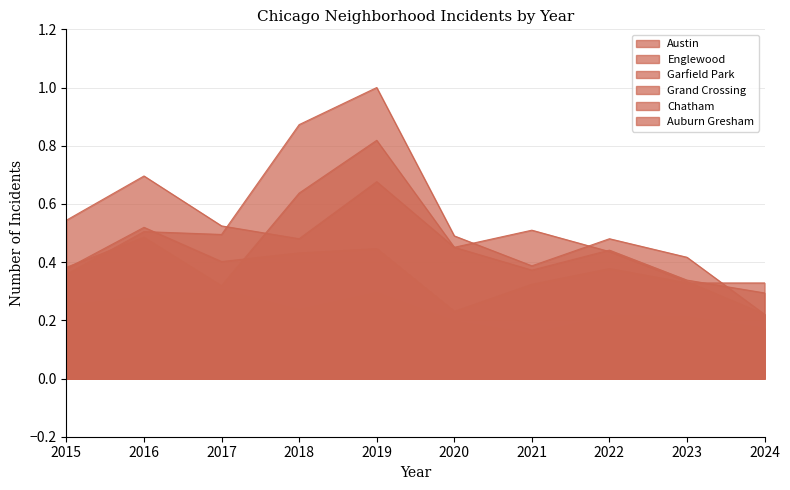

What is the sum of all Auburn Gresham values?

1.3